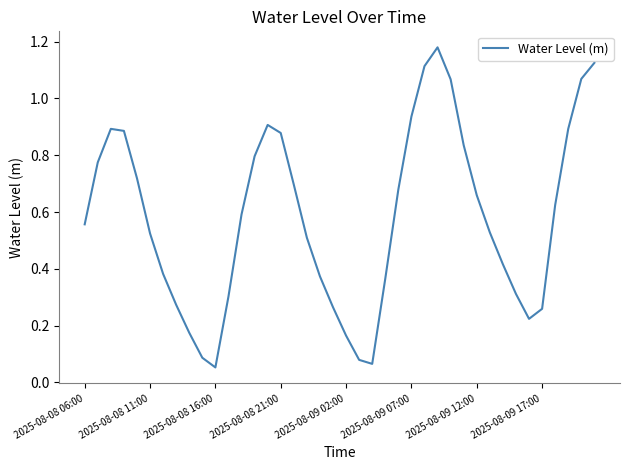

Count the number of categories in the chart.

40